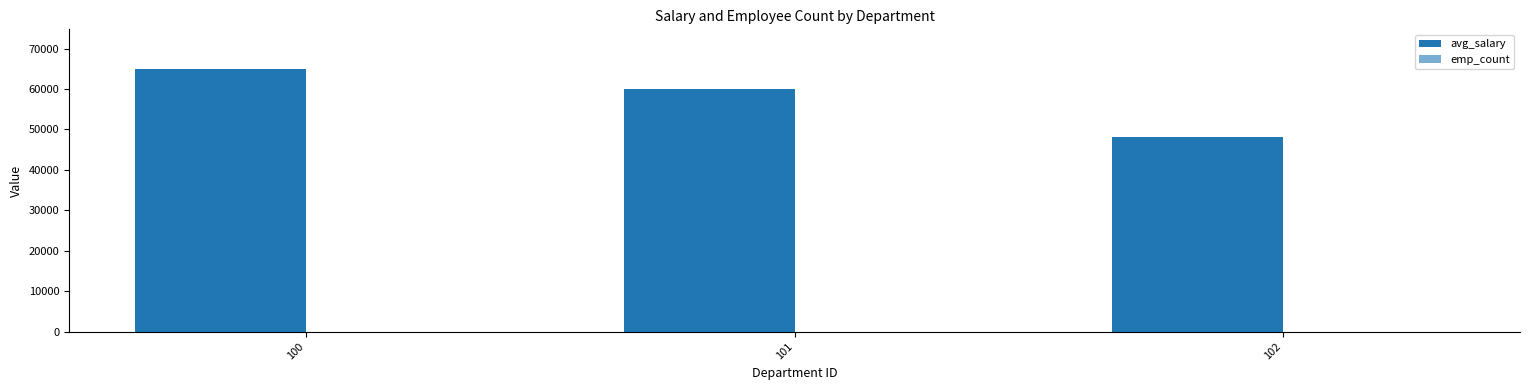

Where is avg_salary nearest to the value 56500?

101